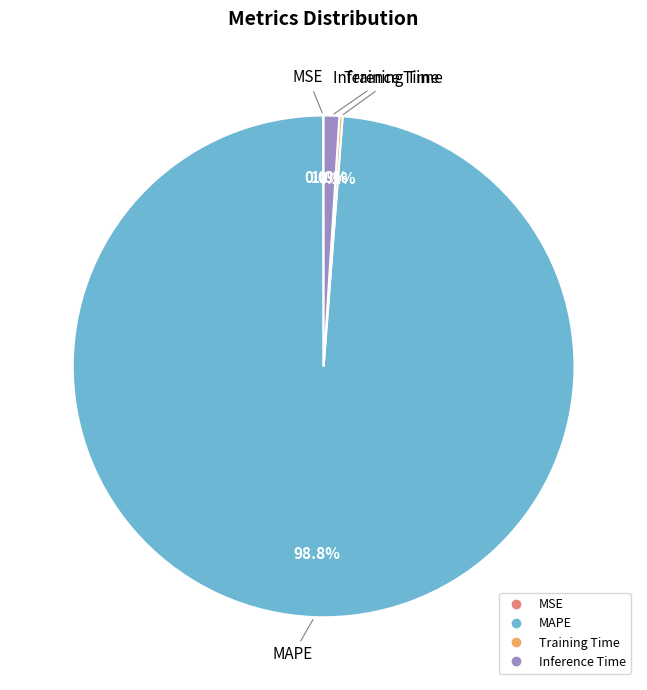

Is there a majority slice in this chart?

Yes